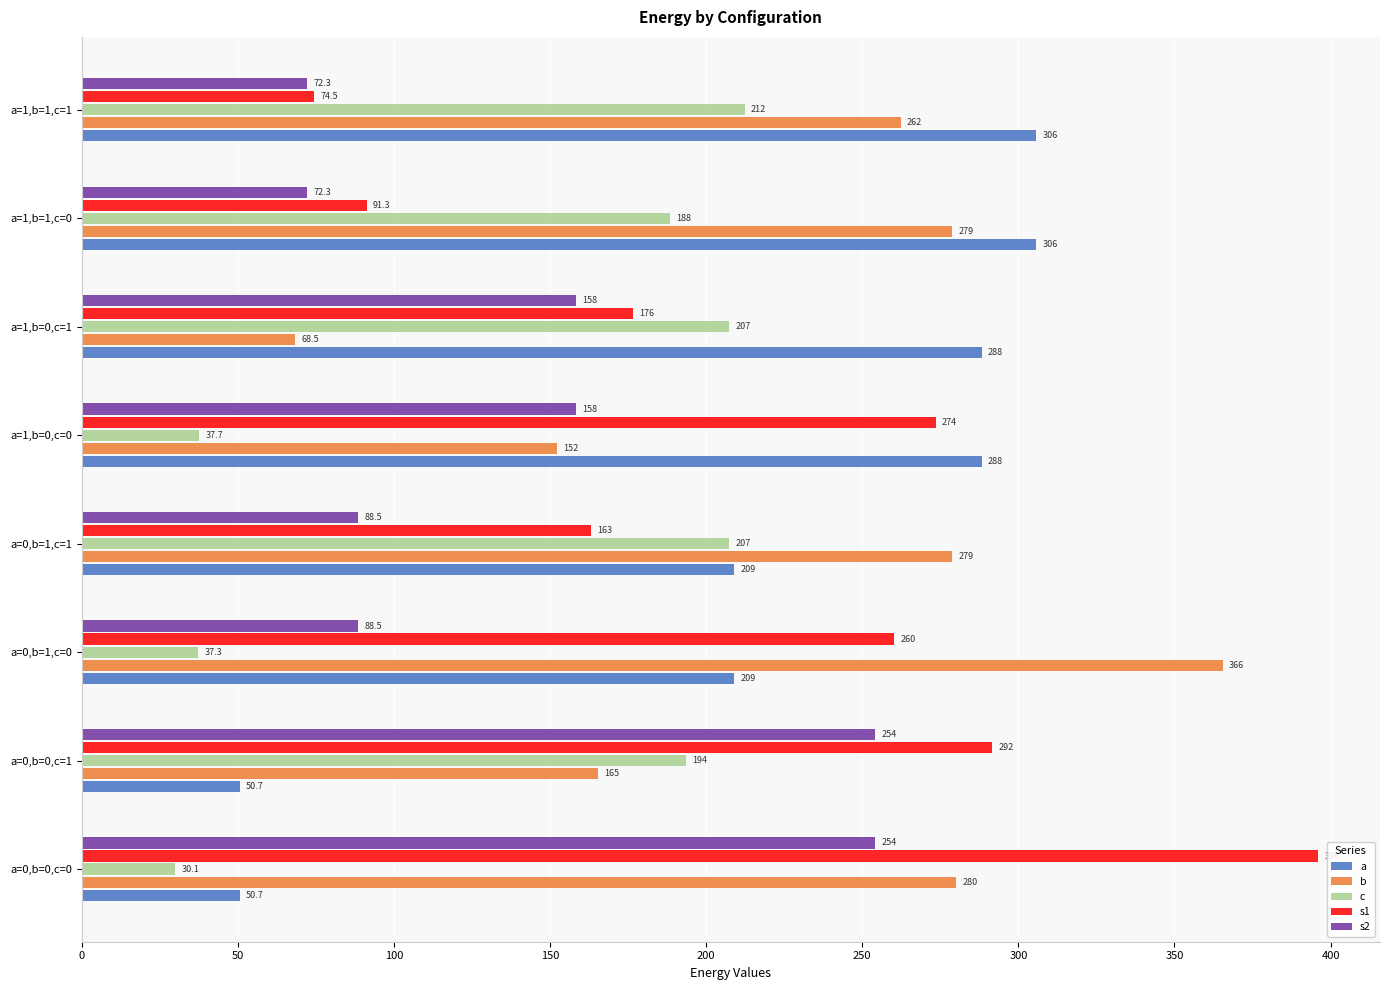

What is the approximate value of a at a=1,b=0,c=1?

288.3